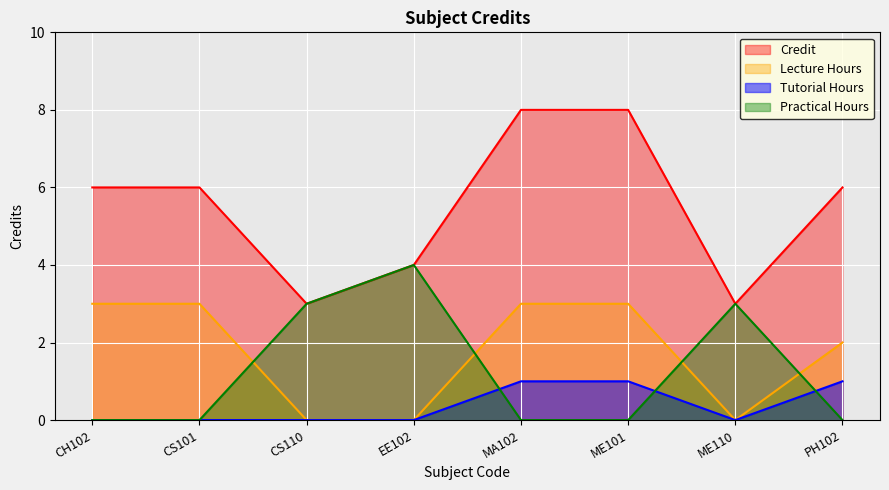

Count the number of data series in this chart.

4